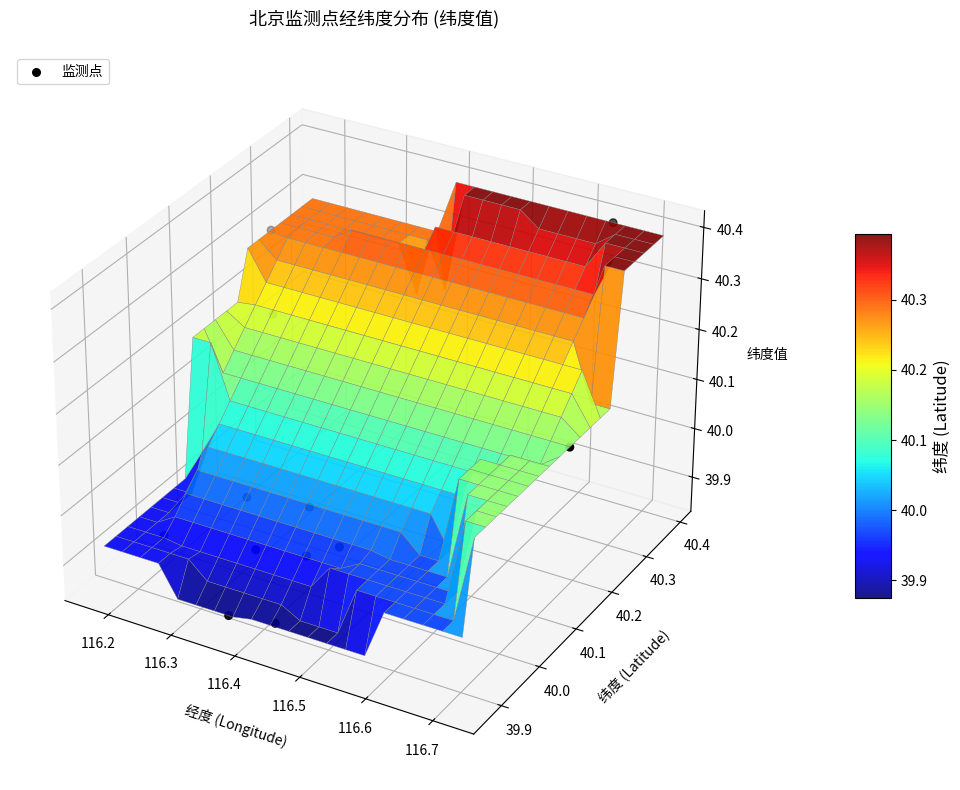

How many values exceed 0?

3